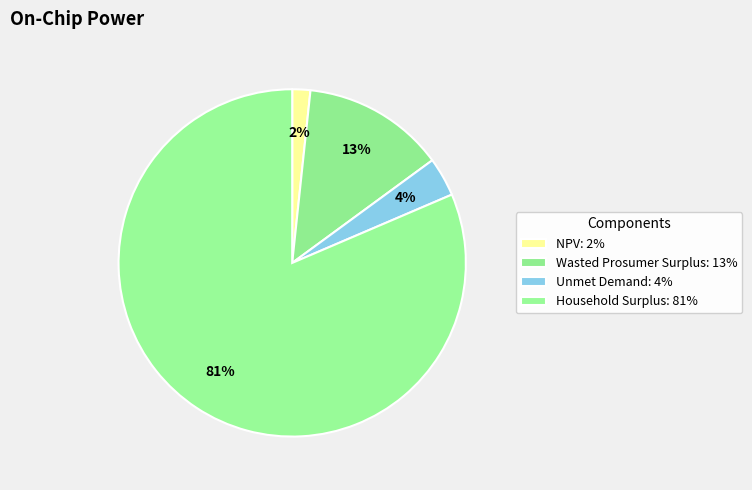

Does Household Surplus account for over 50% of the chart?

Yes